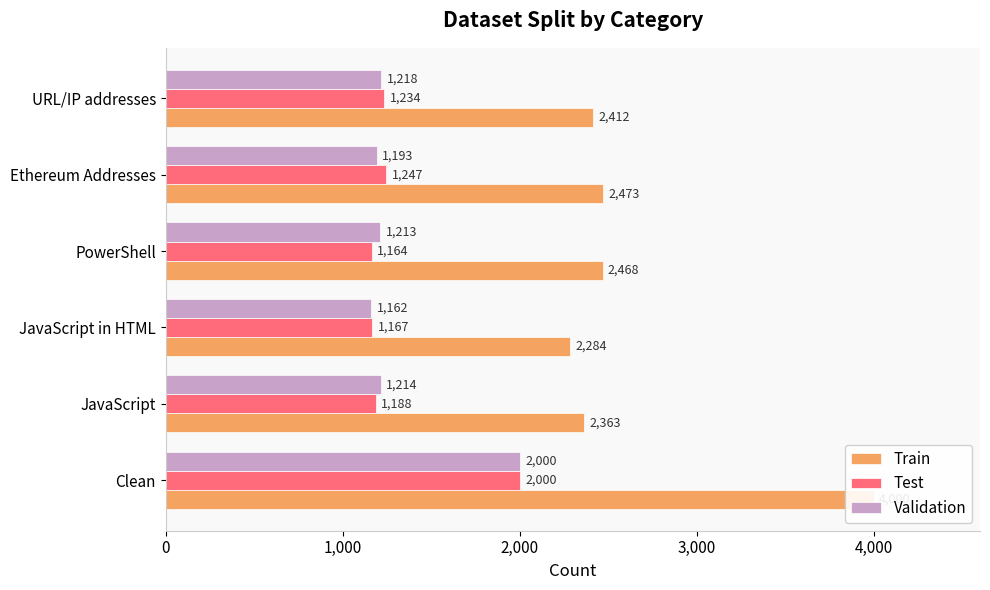

What is the difference between the maximum and minimum values in the Validation series?

838